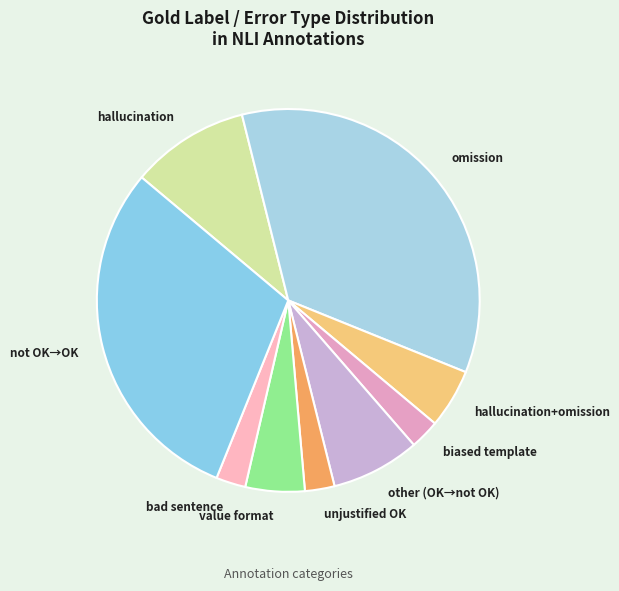

Is it true that unjustified OK is 3% of the pie?

True